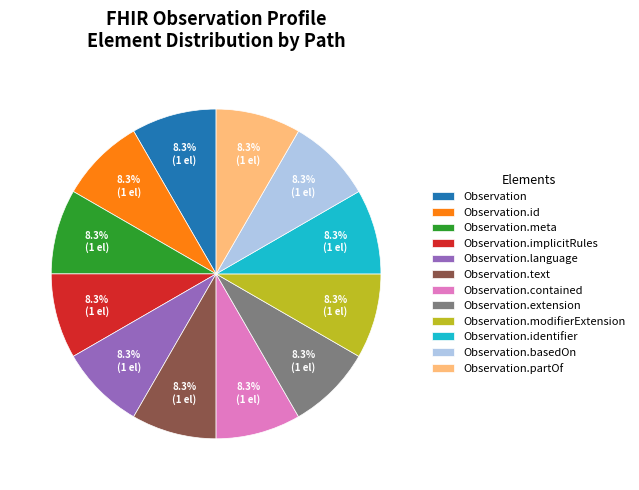

What is the ratio of the value at Observation to the value at Observation.implicitRules?

1.0